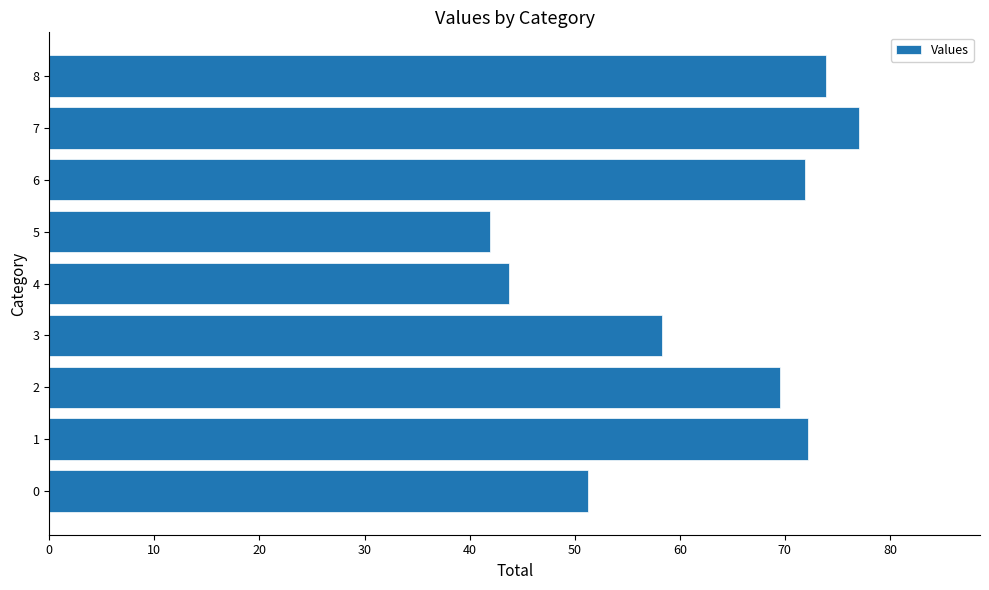

How many bars are there in total?

9